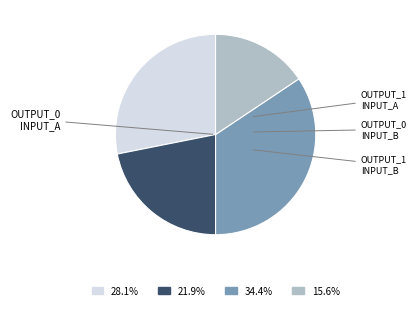

Which slice is the largest?

output_0_input_b